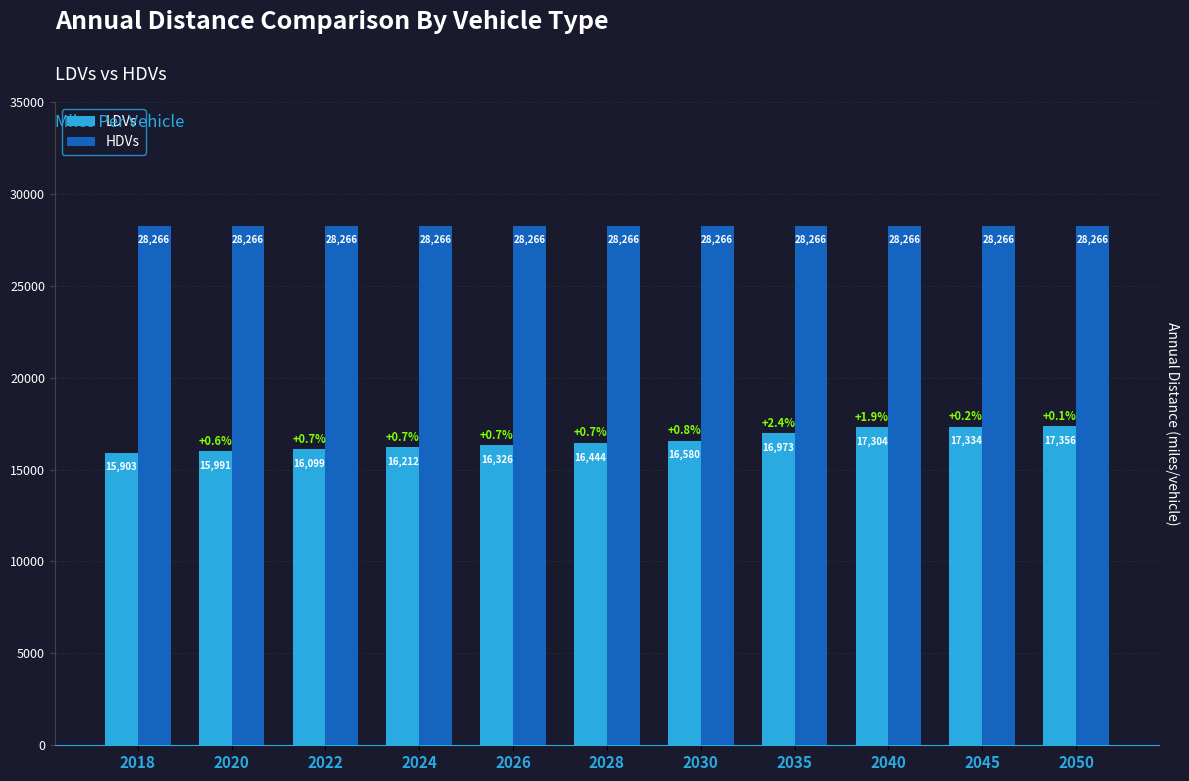

At how many categories does at least one series exceed 20484?

11